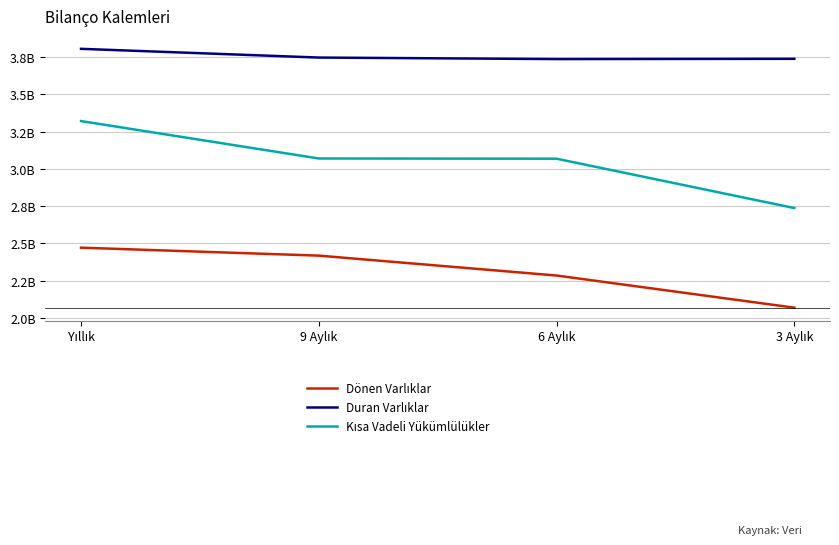

True or false: Dönen Varlıklar has more than 0 interior local peaks.

False